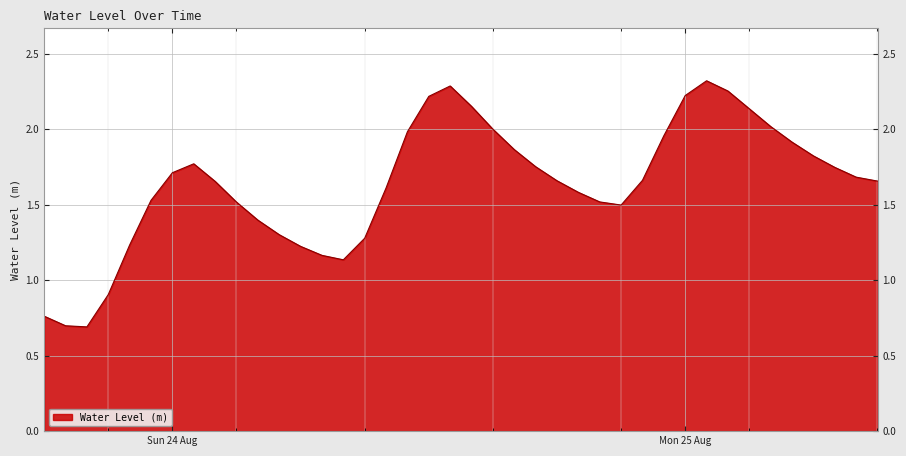

What is the minimum value shown in the chart?

0.7